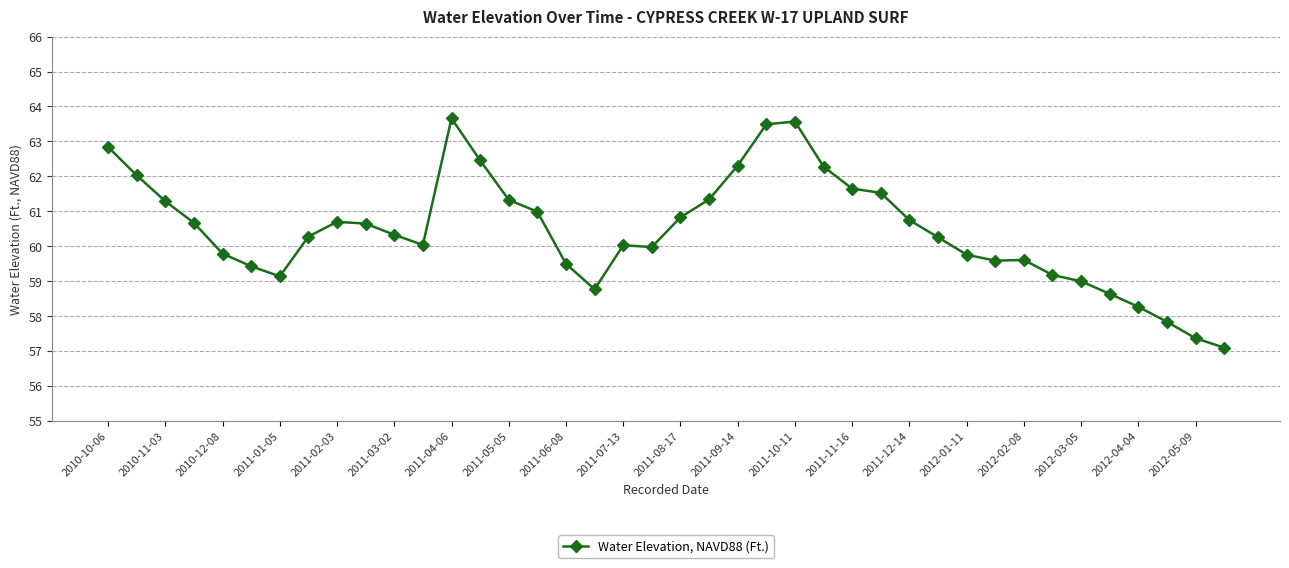

What is the smallest value displayed?

57.1